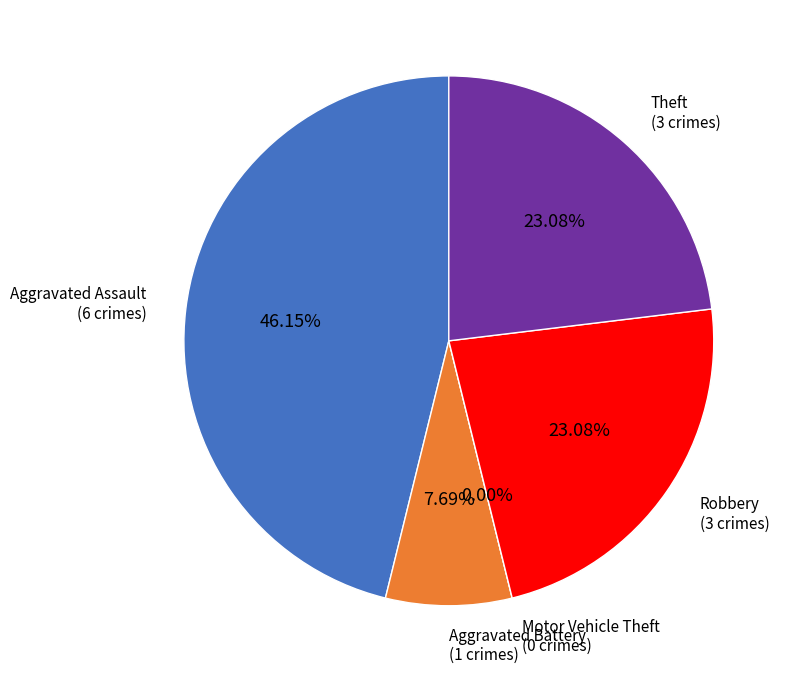

Is there any slice that represents more than half of the pie?

No